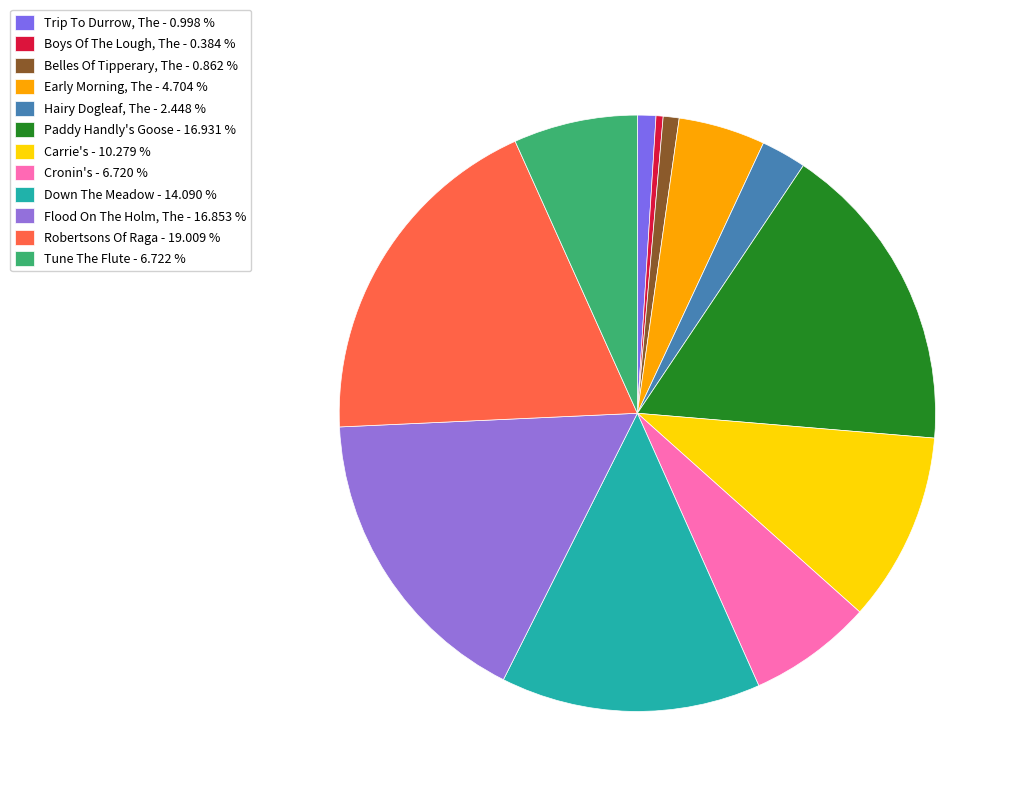

True or false: Flood On The Holm, The accounts for 2% of the total.

False